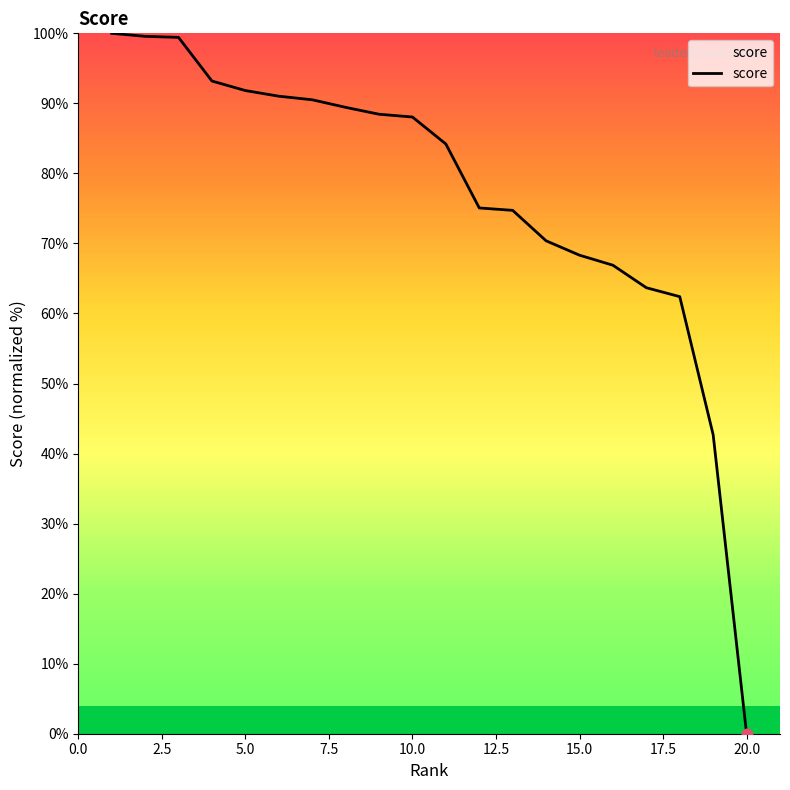

What is the maximum value shown in the chart?

100.0